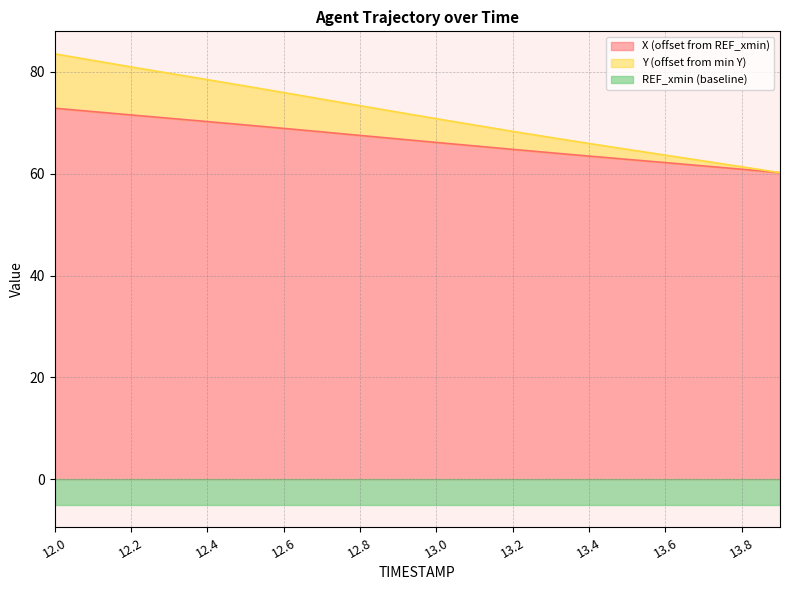

What is the sum of all X values?

1330.6